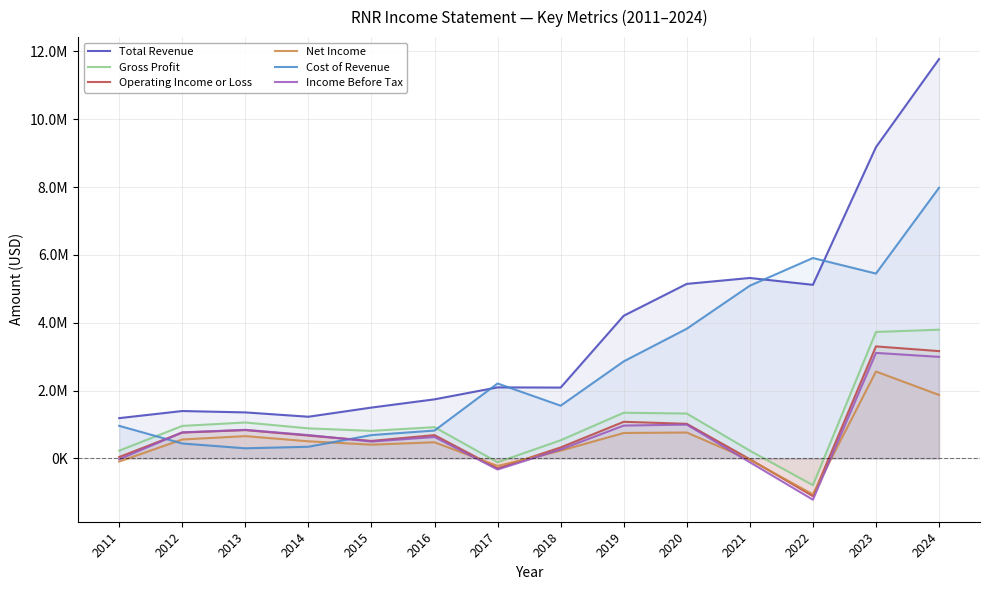

At how many categories does at least one series exceed 5336222?

3